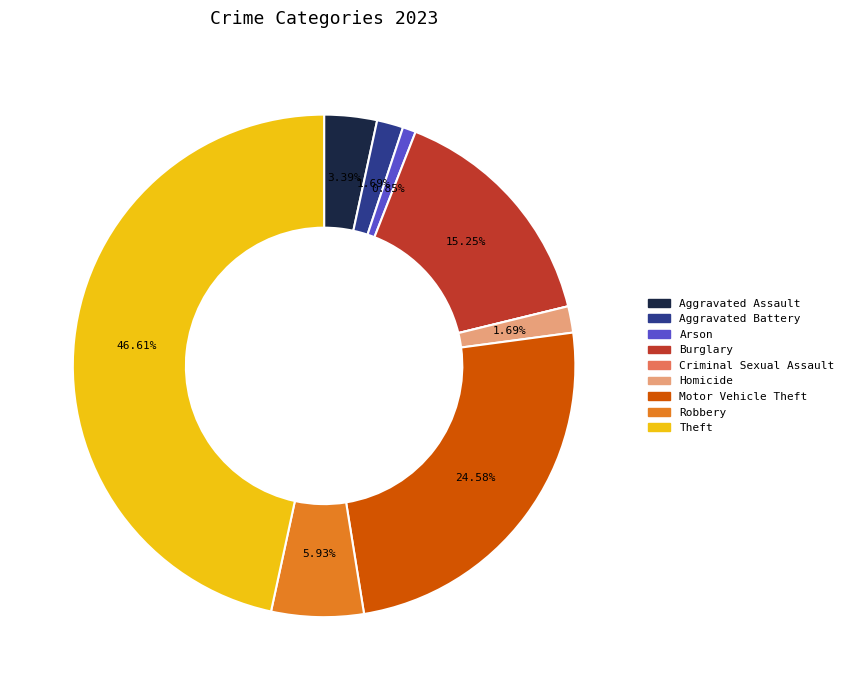

Does any single category account for the majority?

No